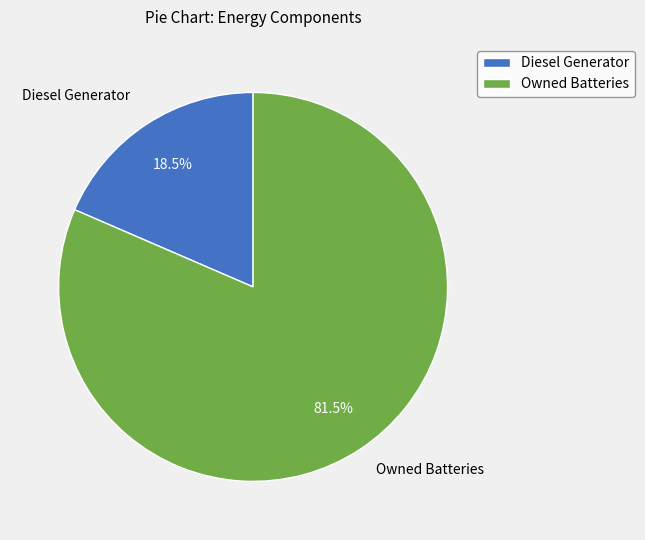

Rank the categories by value from lowest to highest.

Diesel Generator, Owned Batteries